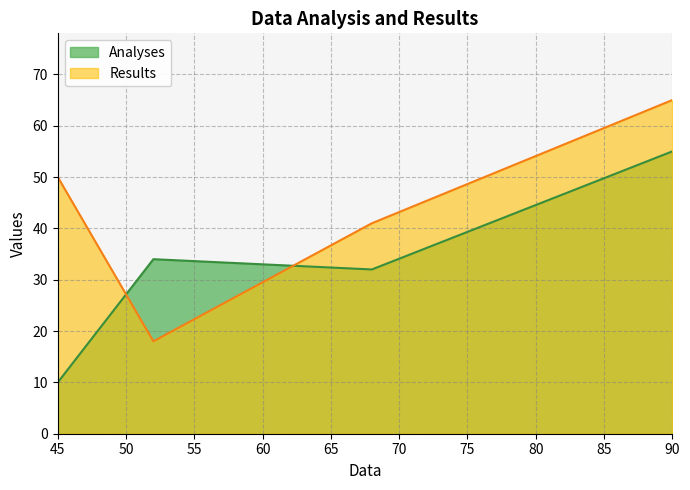

What is the maximum value for Analyses?

55